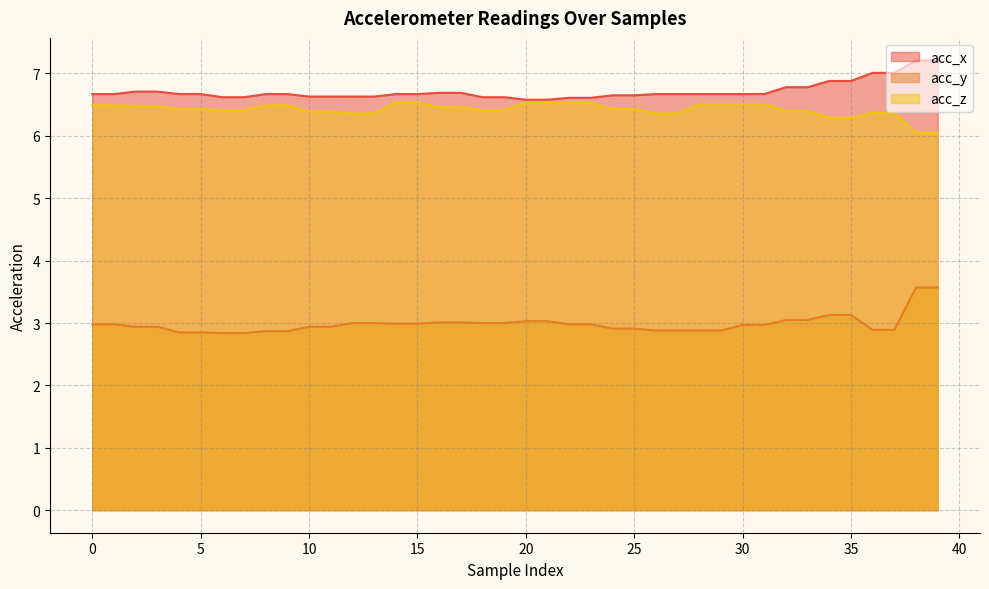

The acc_x series shows 6.7 at 15. True or false?

True